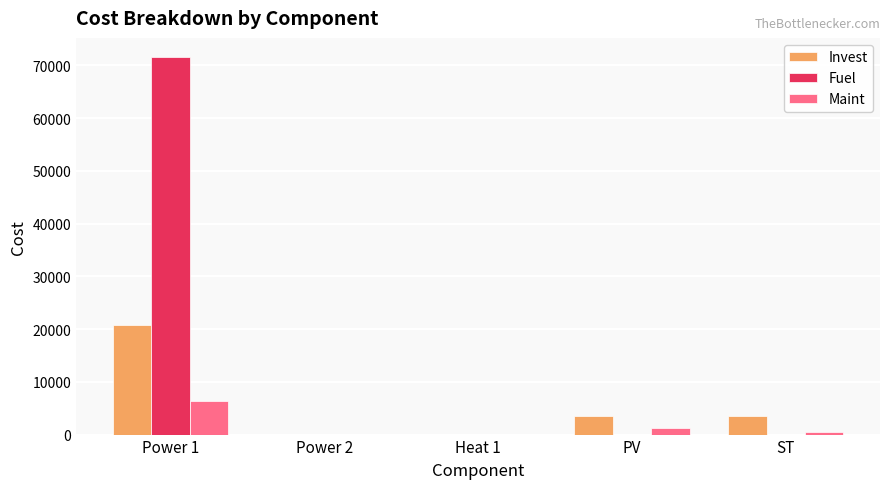

What is the maximum value for Maint?

6400.0